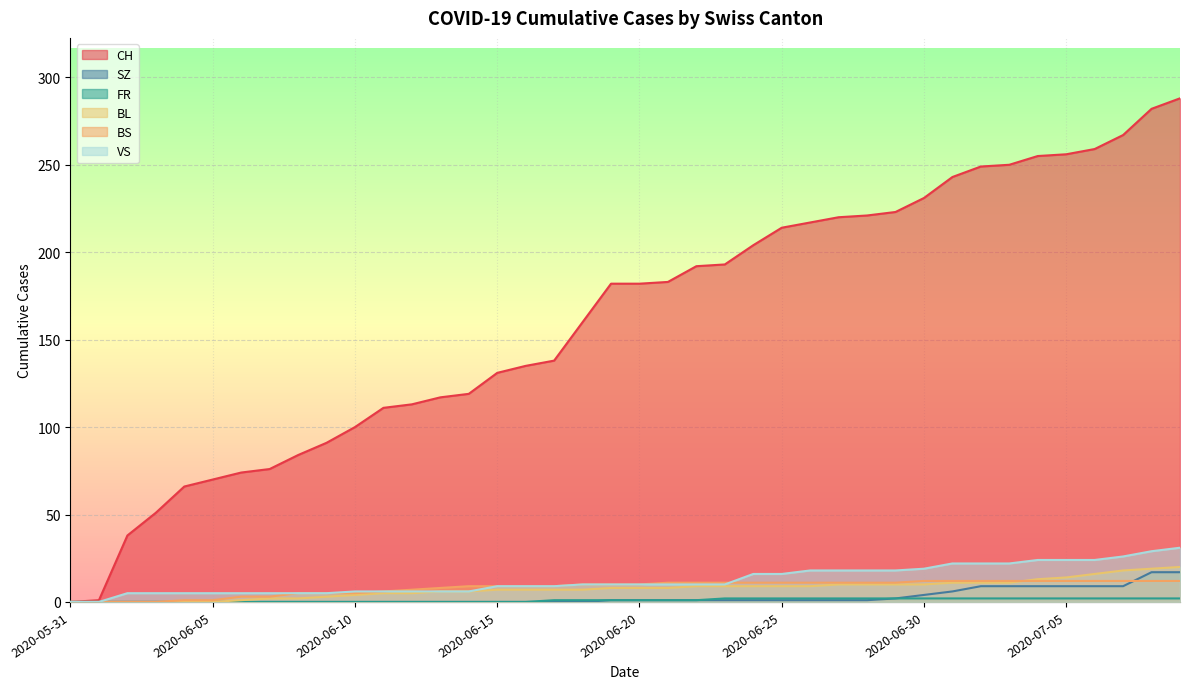

True or false: FR has more than 2 interior local peaks.

False